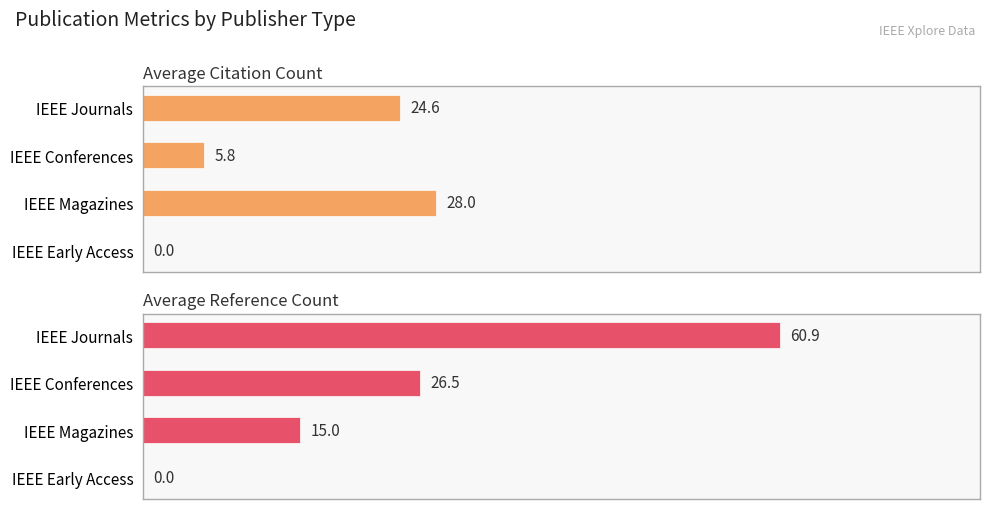

Is the value of Average Citation Count at IEEE Magazines greater than the value of Average Reference Count at IEEE Journals?

No